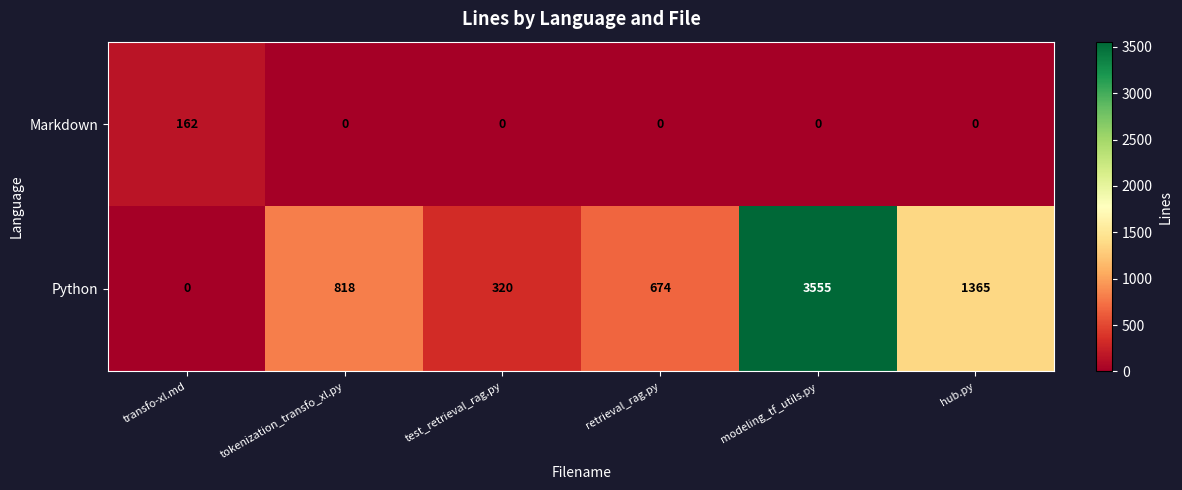

The Python series shows 321 at retrieval_rag.py. True or false?

False